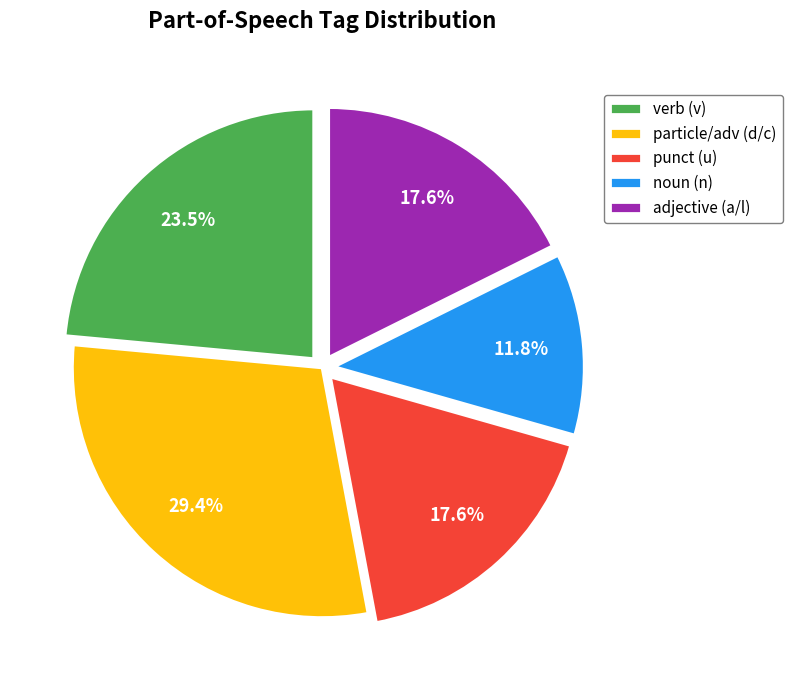

Is there a majority slice in this chart?

No